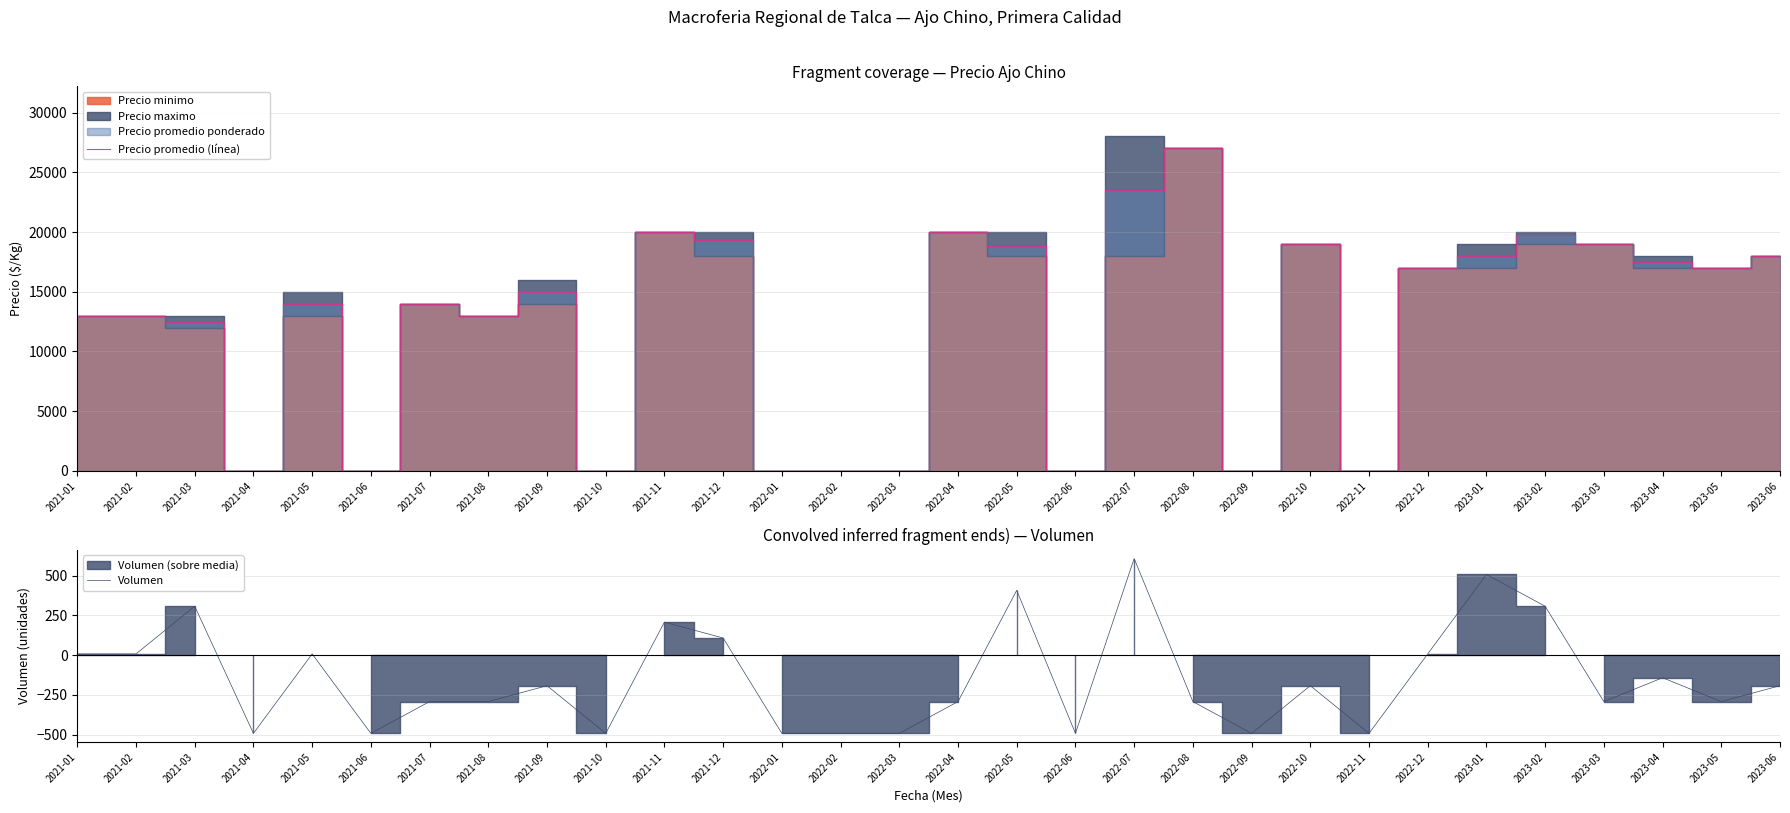

True or false: Precio promedio (línea) has a value of 30047.1 at 2023-01.

False